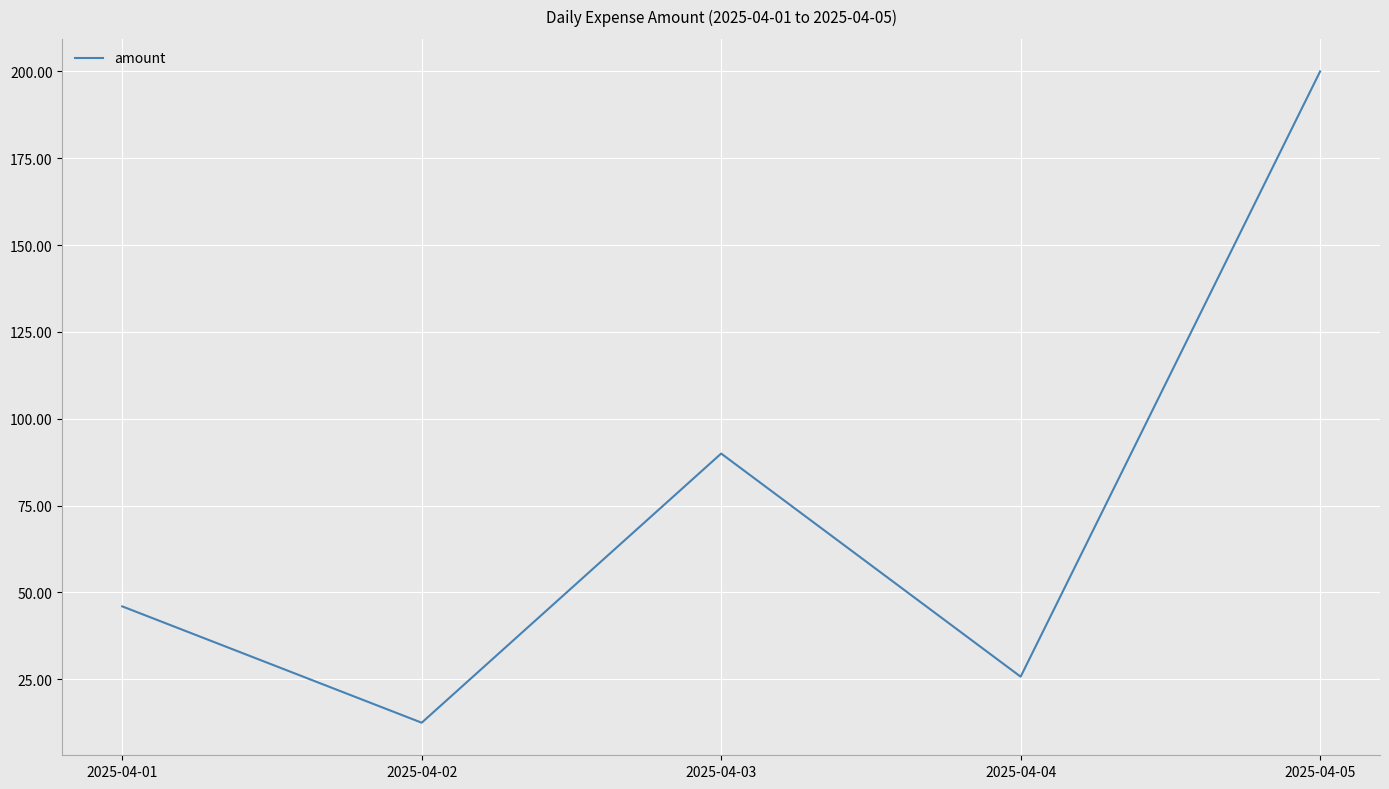

How many values are below 45?

2